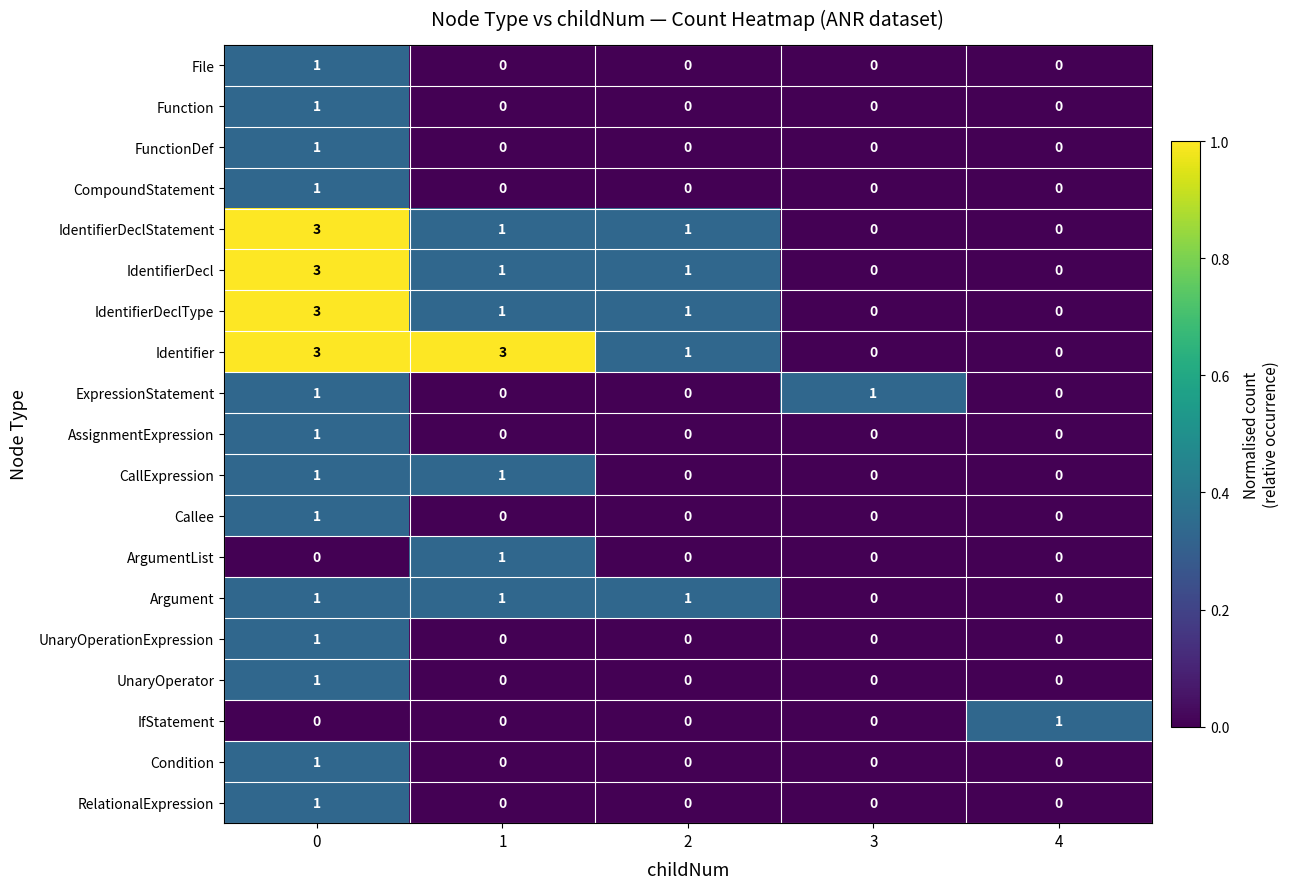

Count the number of data series in this chart.

19